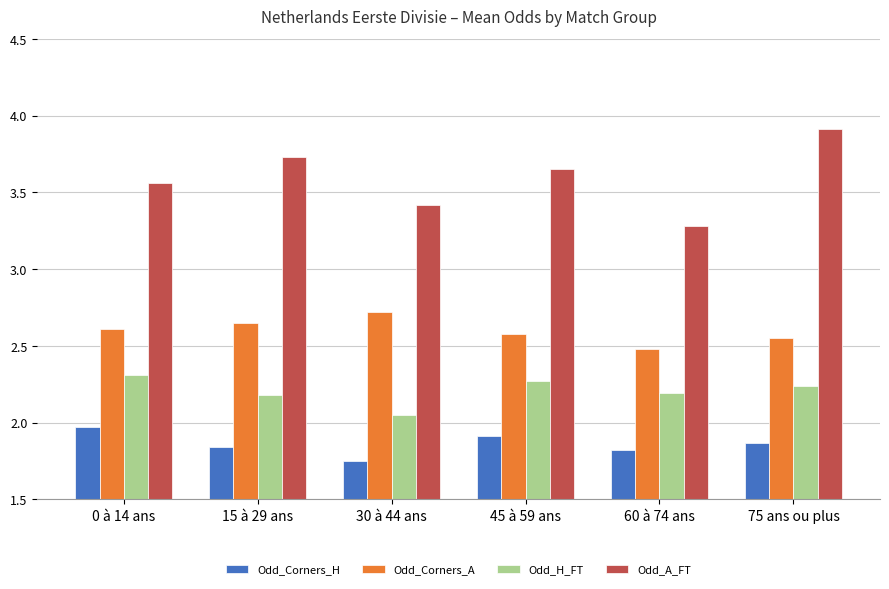

What is the average value of the Odd_Corners_H series?

1.9